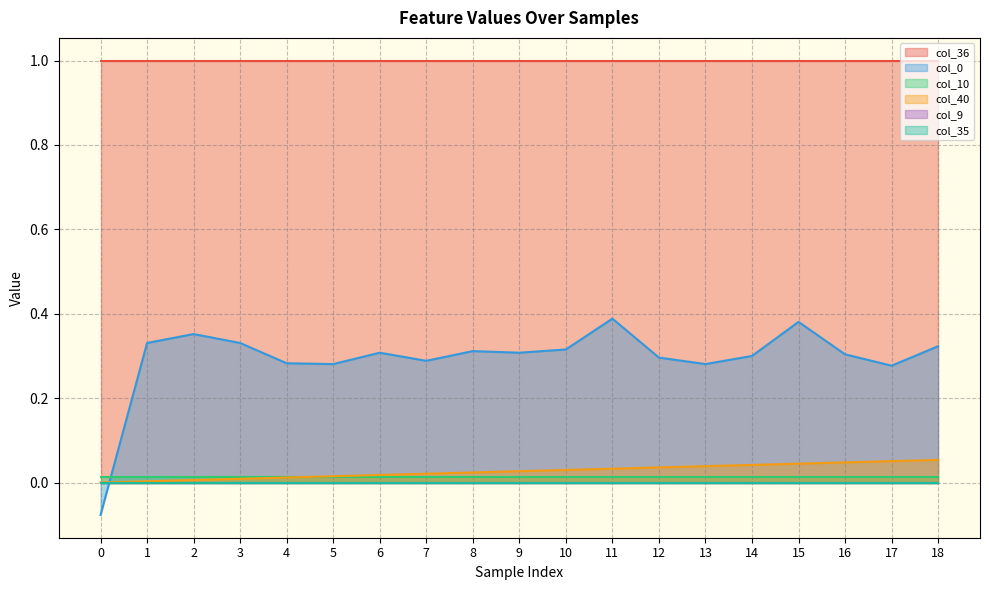

At 6, list the series in order from largest to smallest.

col_36, col_0, col_40, col_10, col_9, col_35